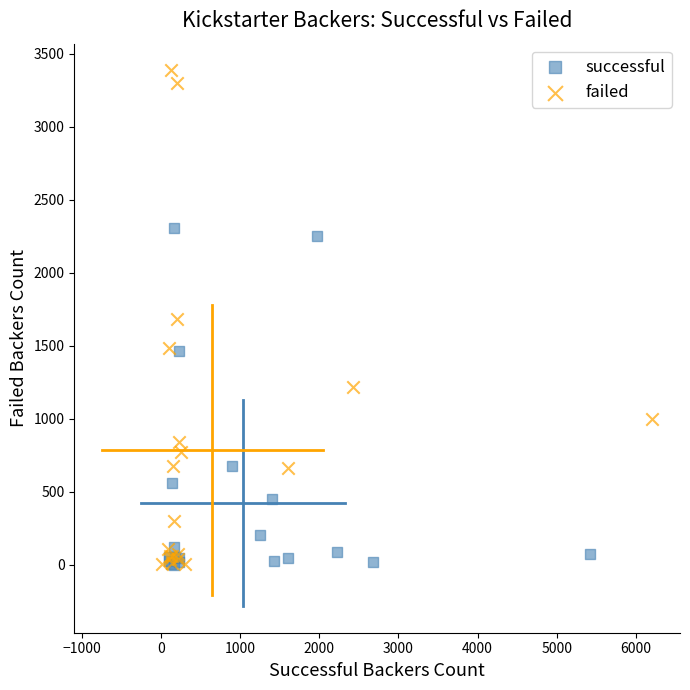

Which series has the widest spread of Y values?

failed